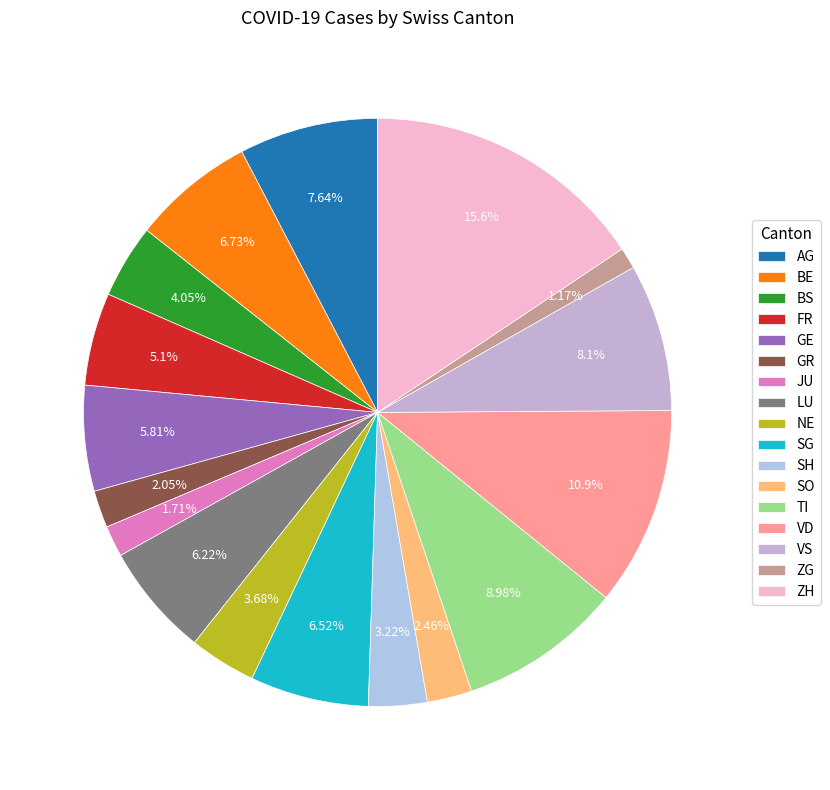

What portion of the pie excludes TI?

91.0%